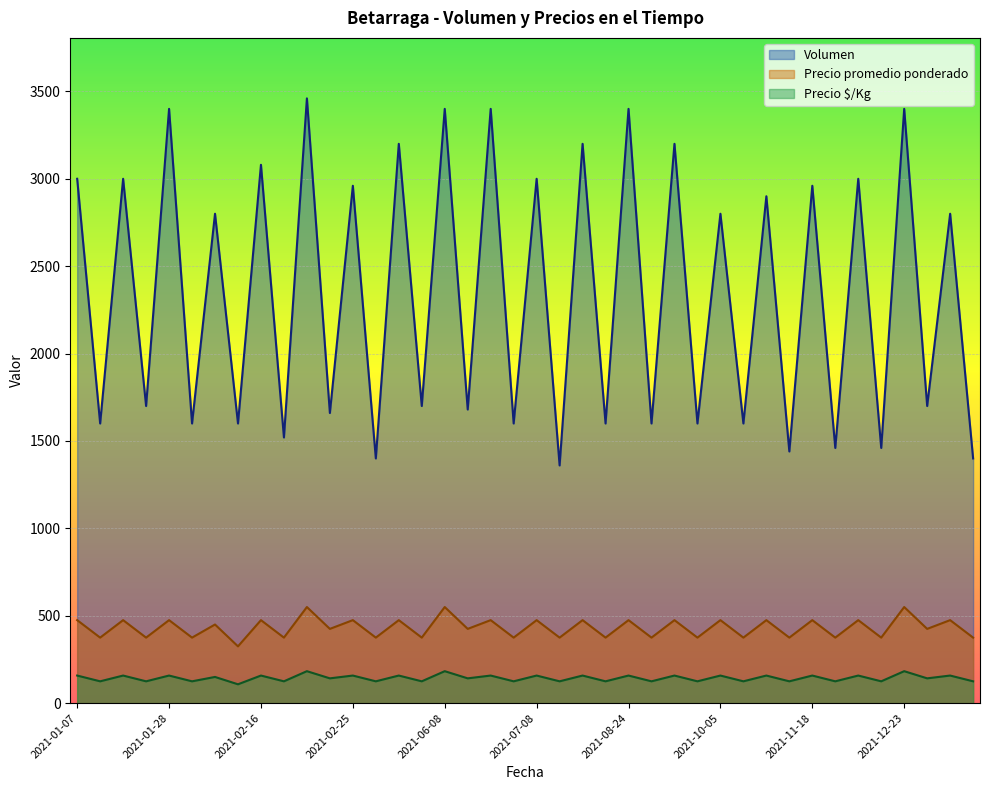

Which category has the lowest value in the Precio promedio ponderado series?

2021-02-11